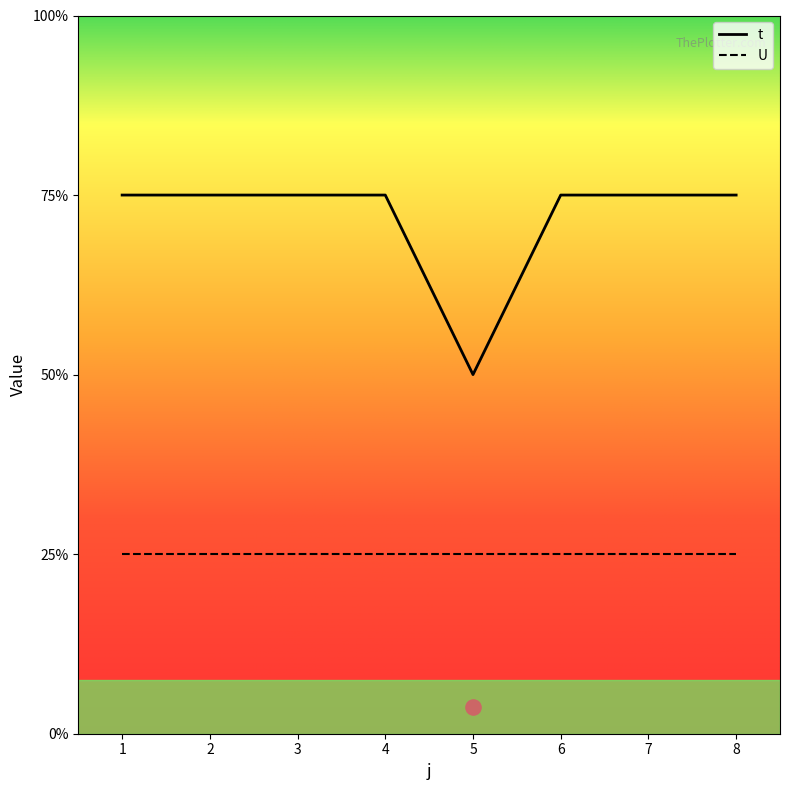

Which has a higher value, 5 or 4?

4